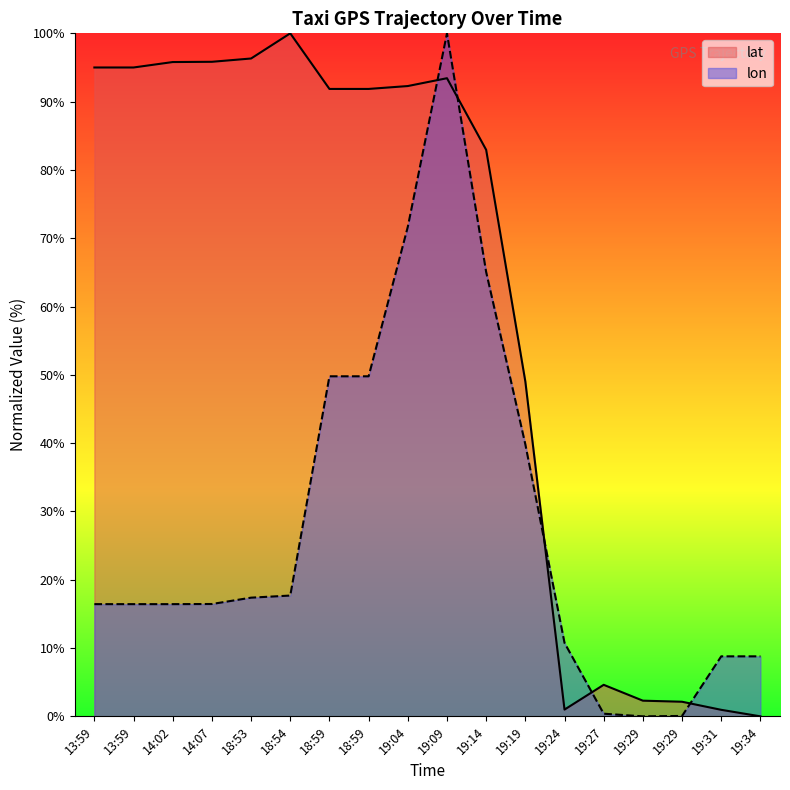

What is the label of the 4th point from the right?

19:29